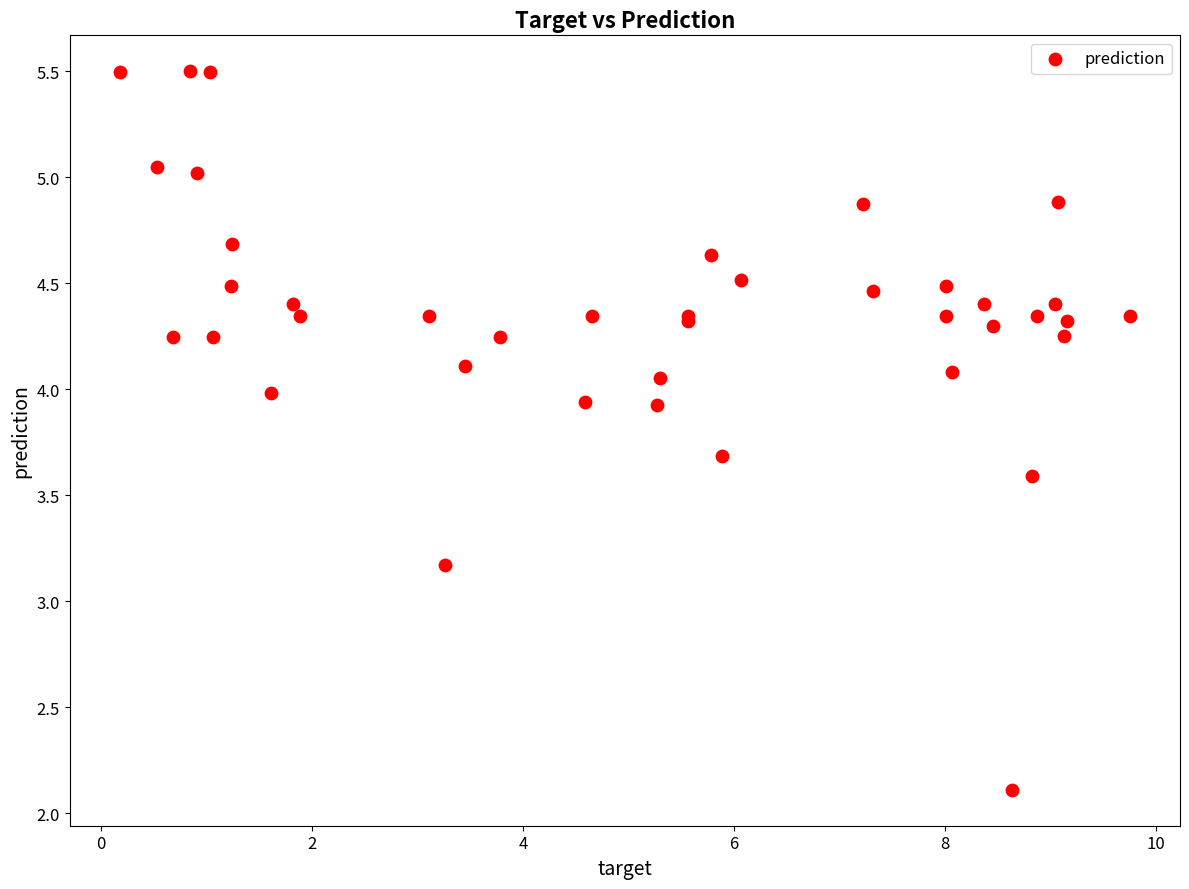

What Y value in the scatter plot is closest to 3?

3.2